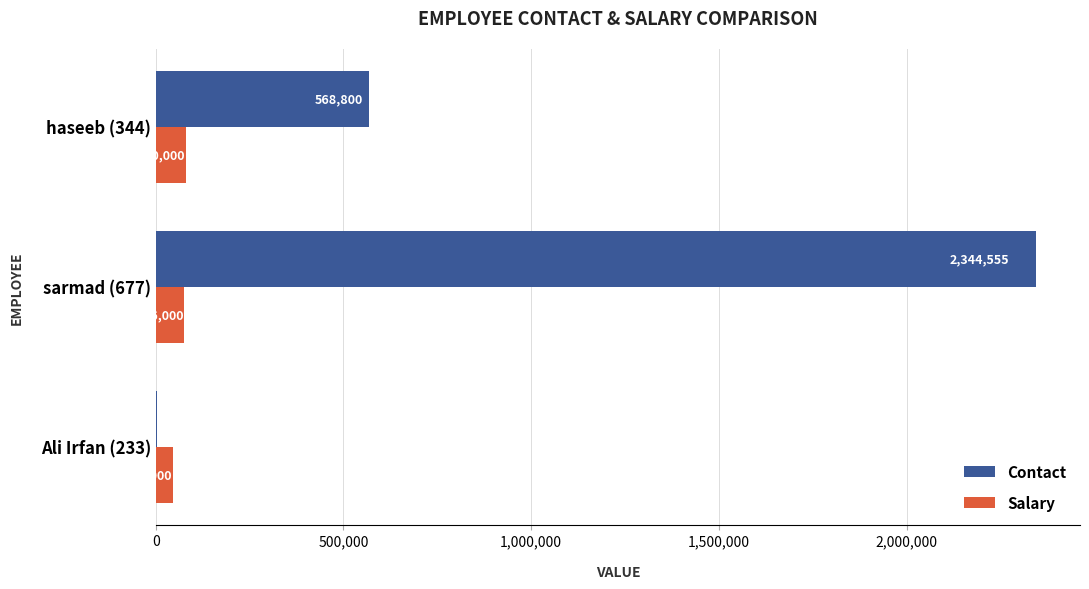

Read the Contact value at Ali Irfan (233), to the nearest 10.

4560